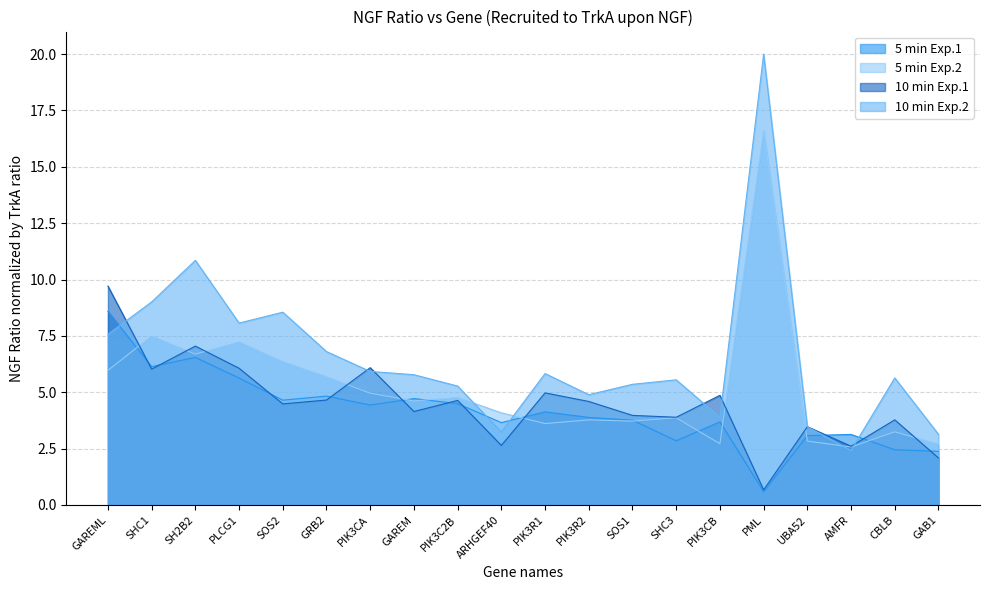

List the labels in order of 10min_exp1 value, smallest first.

PML, GAB1, AMFR, ARHGEF40, UBA52, CBLB, SHC3, SOS1, GAREM, SOS2, PIK3R2, PIK3C2B, GRB2, PIK3CB, PIK3R1, SHC1, PLCG1, PIK3CA, SH2B2, GAREML